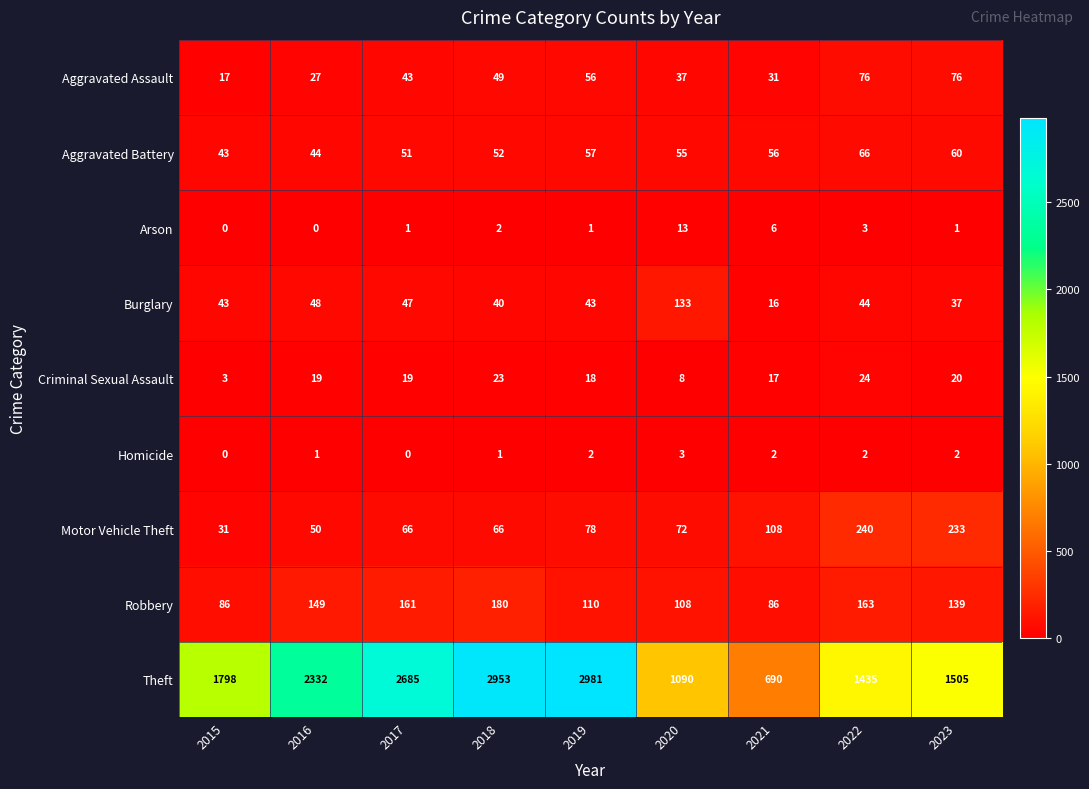

What is the average value of the Arson series?

3